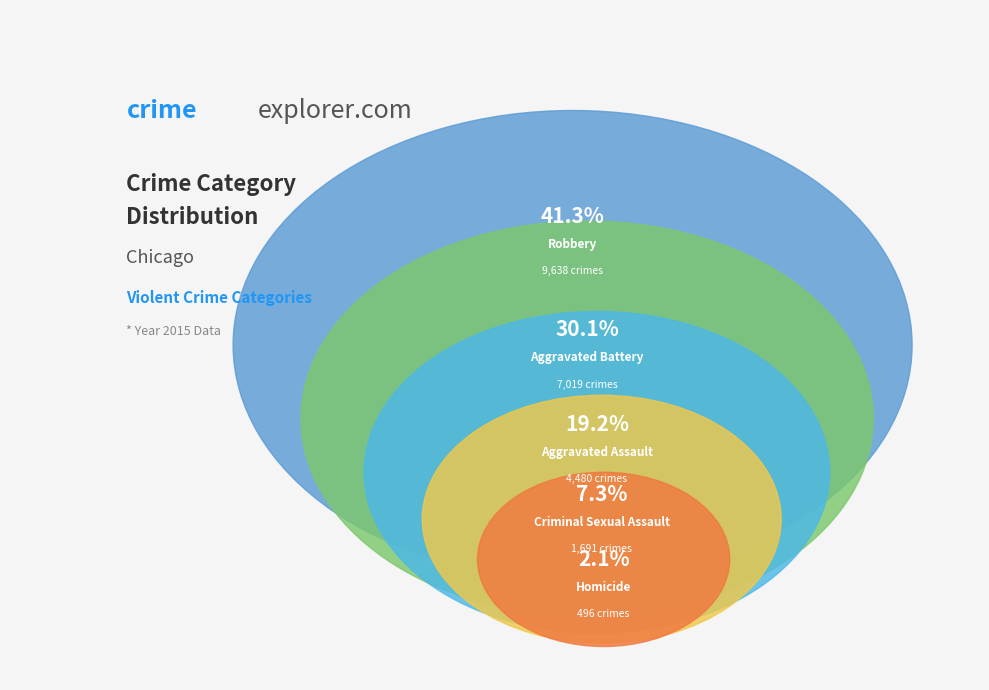

Between Robbery and Aggravated Battery, which is larger?

Robbery